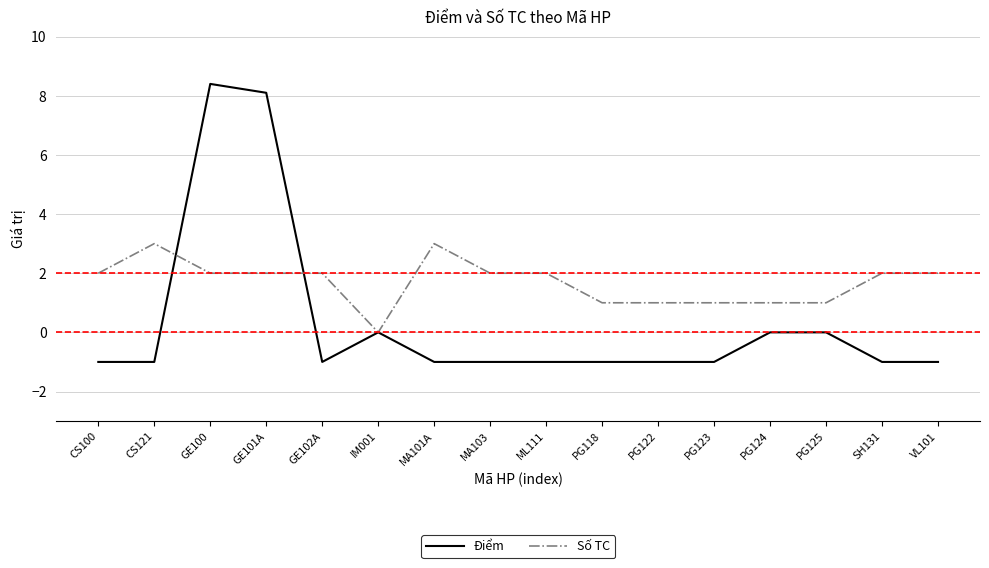

Which series has the largest range (max minus min)?

Điểm